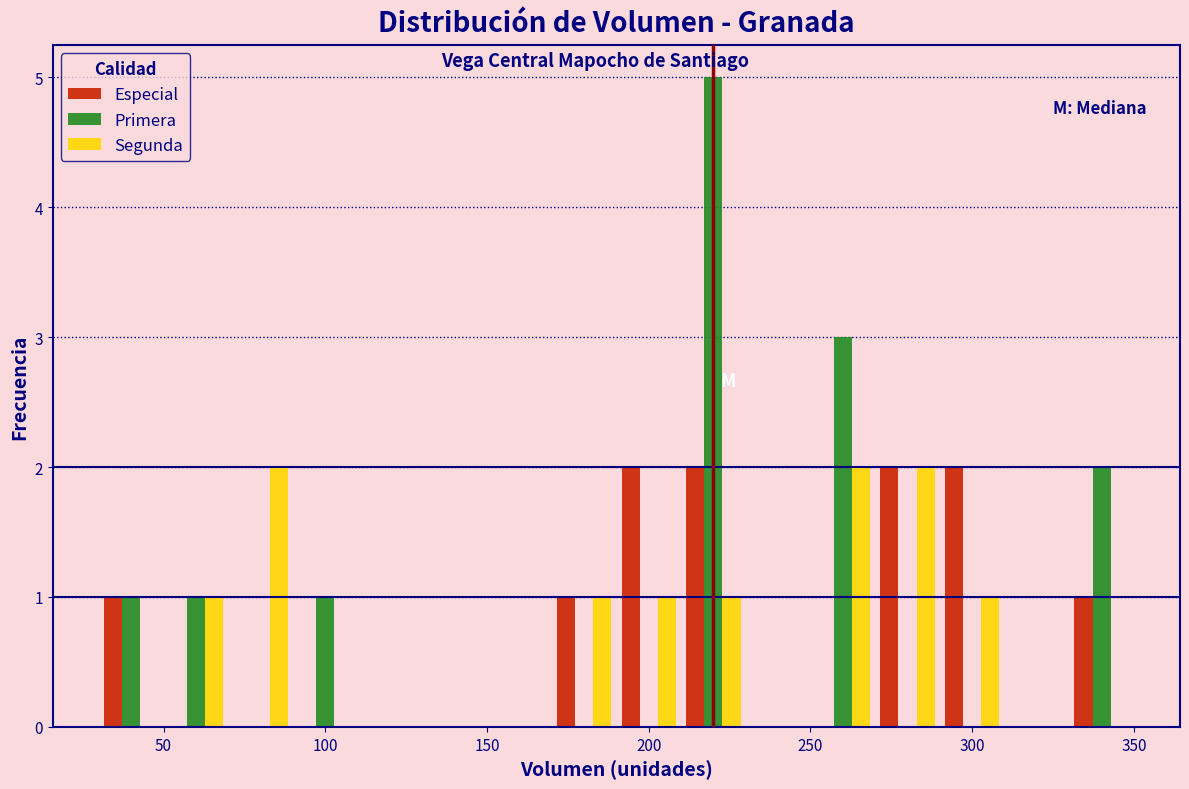

Reading left to right, list every range on the x-axis with the height of the bar of each series over it. The values are not printed on the chart, so give them approximately, as read against the axis.

30 to 50: Especial=1	Primera=1	Segunda=0
50 to 70: Especial=0	Primera=1	Segunda=1
70 to 90: Especial=0	Primera=0	Segunda=2
90 to 110: Especial=0	Primera=1	Segunda=0
110 to 130: Especial=0	Primera=0	Segunda=0
130 to 150: Especial=0	Primera=0	Segunda=0
150 to 170: Especial=0	Primera=0	Segunda=0
170 to 190: Especial=1	Primera=0	Segunda=1
190 to 210: Especial=2	Primera=0	Segunda=1
210 to 230: Especial=2	Primera=5	Segunda=1
230 to 250: Especial=0	Primera=0	Segunda=0
250 to 270: Especial=0	Primera=3	Segunda=2
270 to 290: Especial=2	Primera=0	Segunda=2
290 to 310: Especial=2	Primera=0	Segunda=1
310 to 330: Especial=0	Primera=0	Segunda=0
330 to 350: Especial=1	Primera=2	Segunda=0